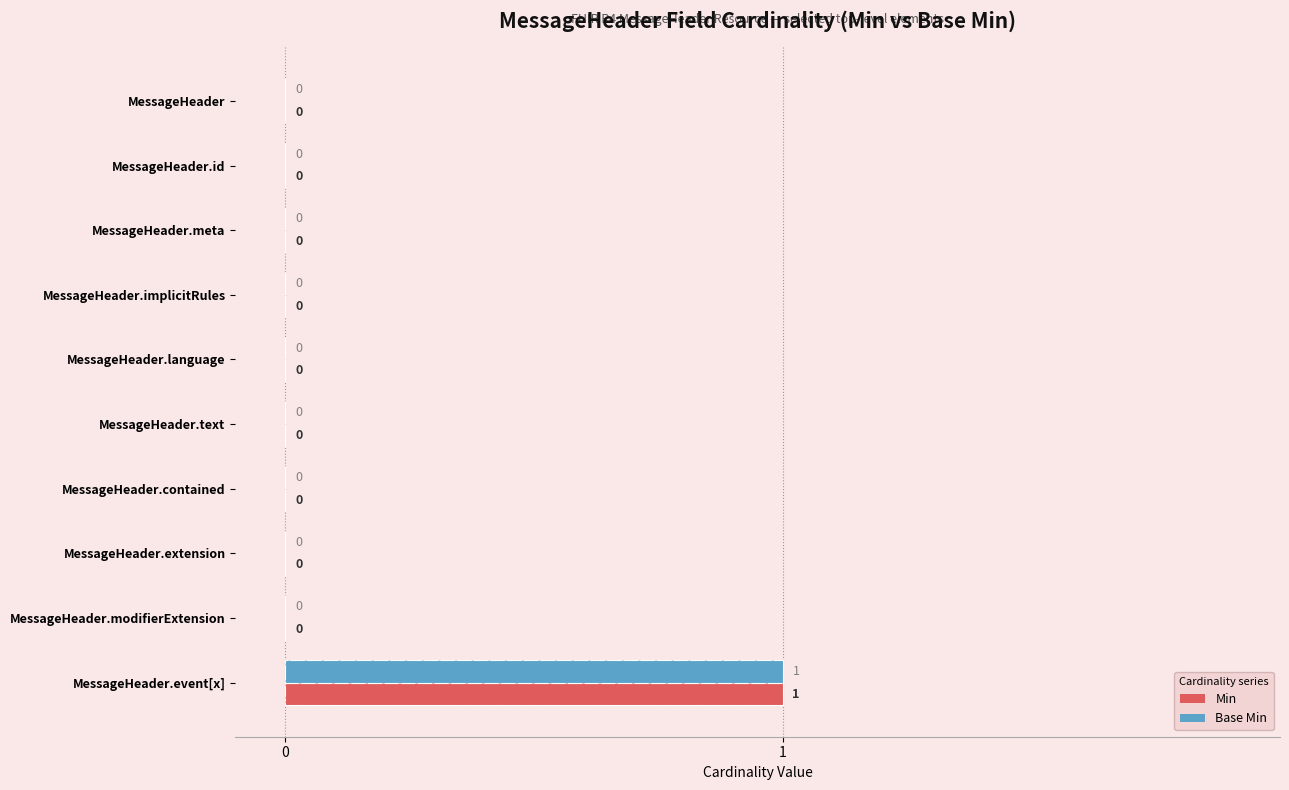

How many distinct data groups are displayed?

2